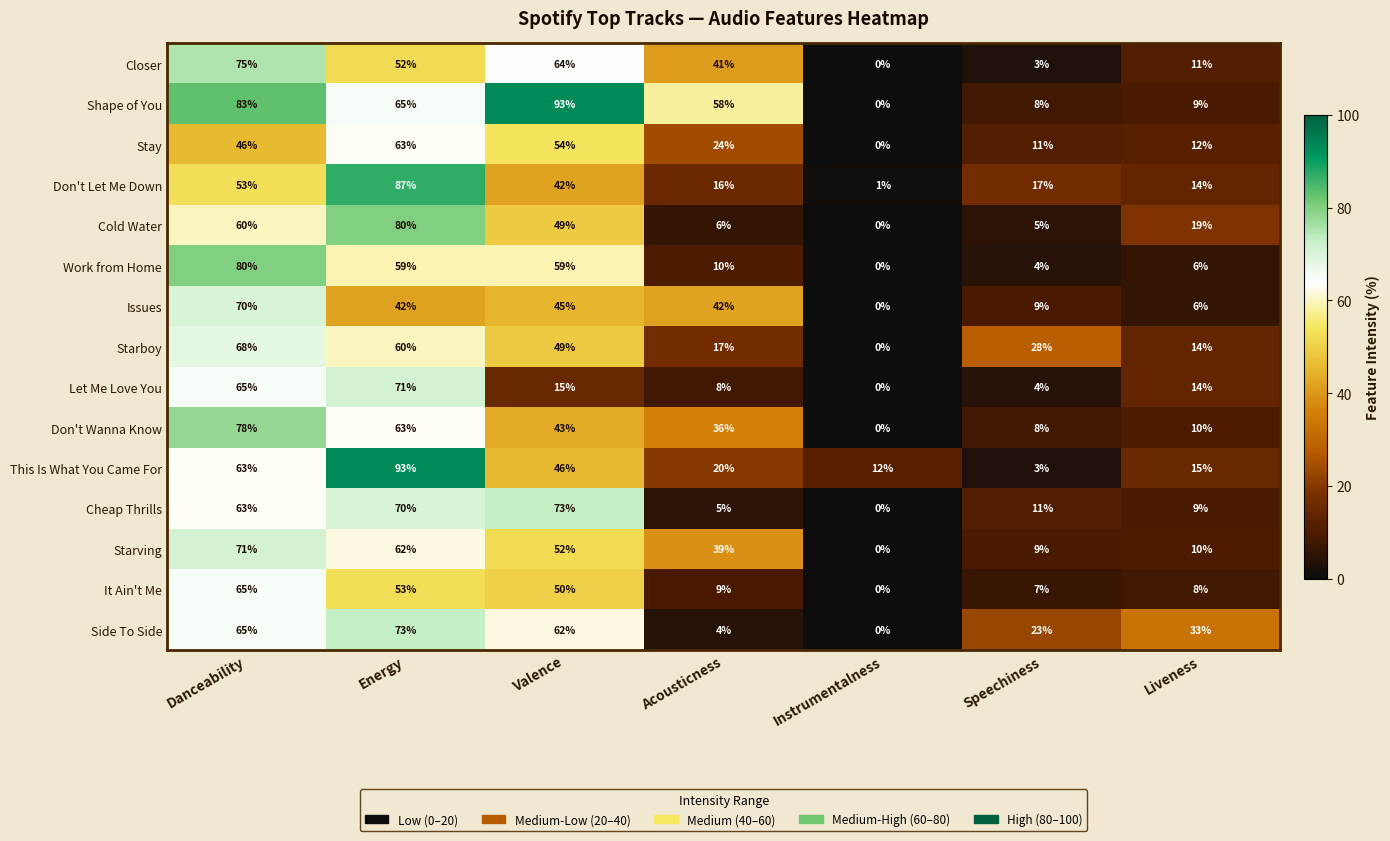

How many categories are shown in the chart?

7